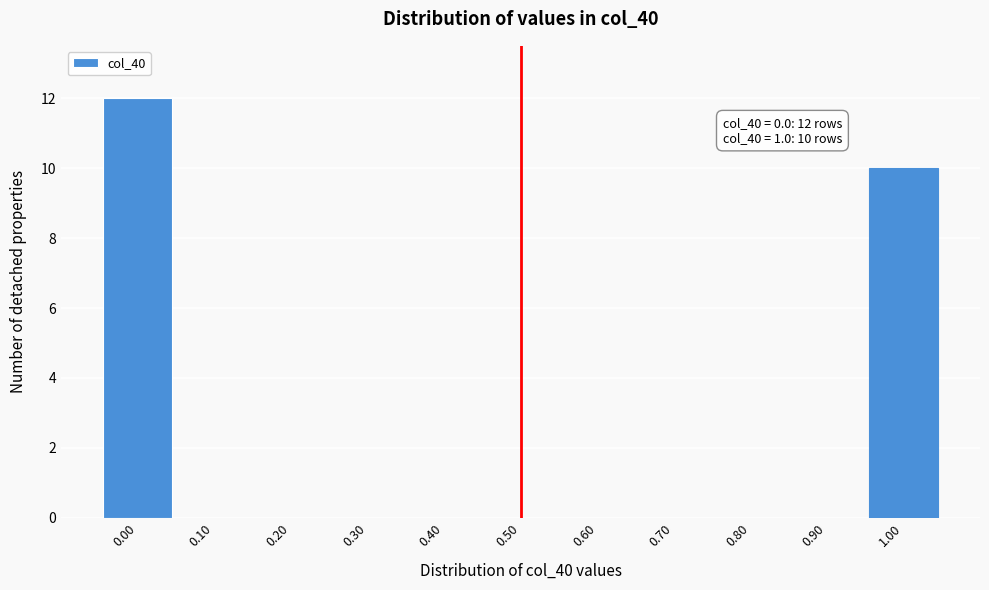

Over which range of the x-axis is the bar tallest?

-0.05 to 0.05